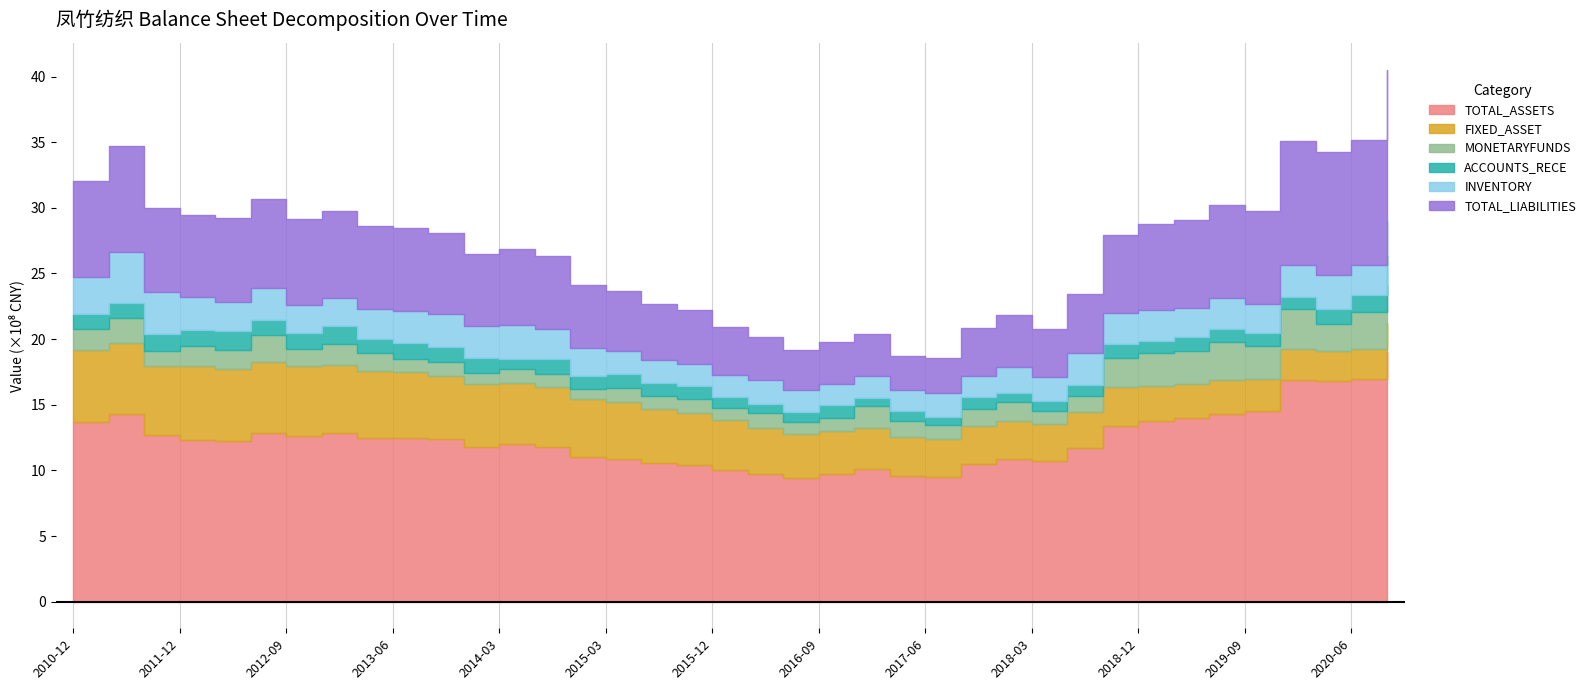

What is the maximum value for TOTAL_ASSETS?

1903000730.0